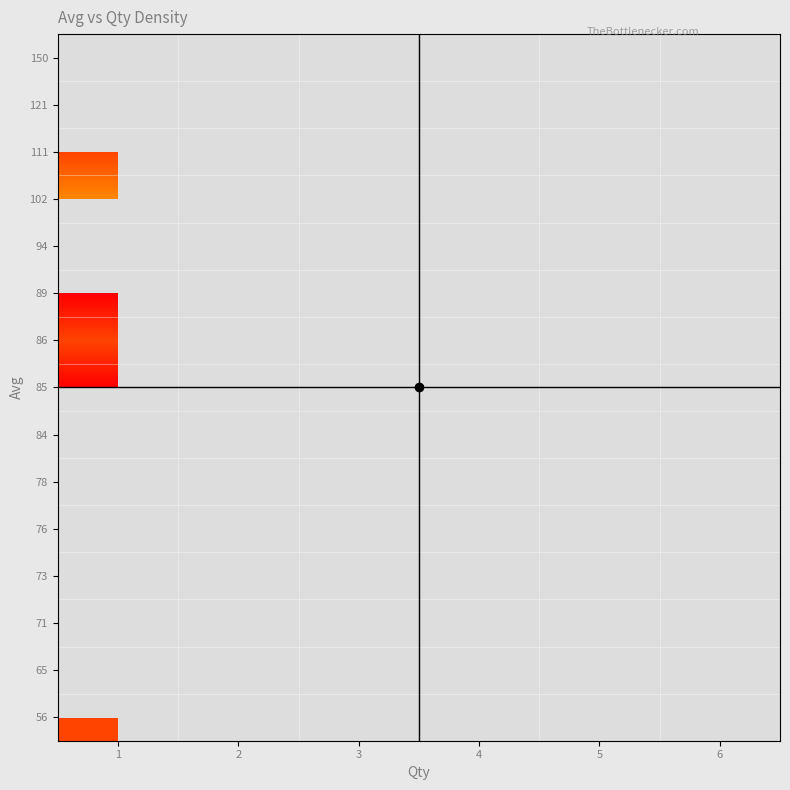

Is the value of 85 at 3 greater than the value of 86 at 1?

No